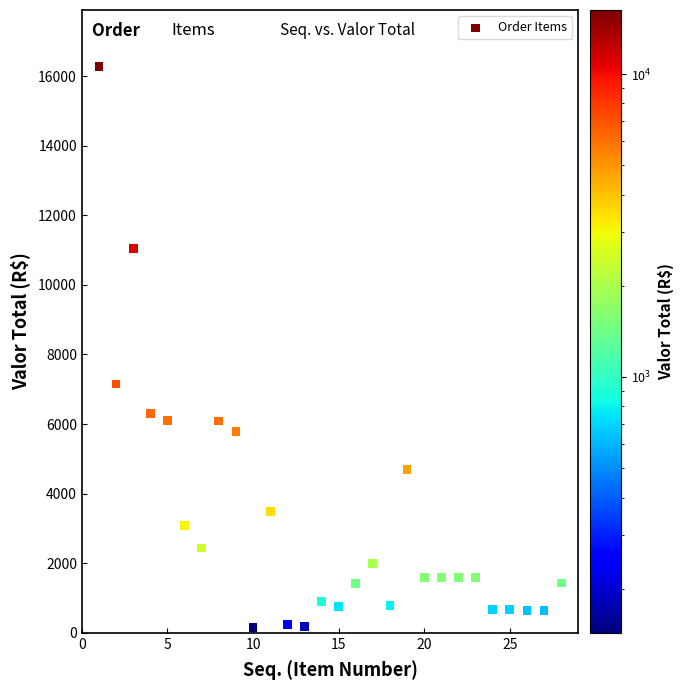

What Y value in the scatter plot is closest to 8206?

7150.0